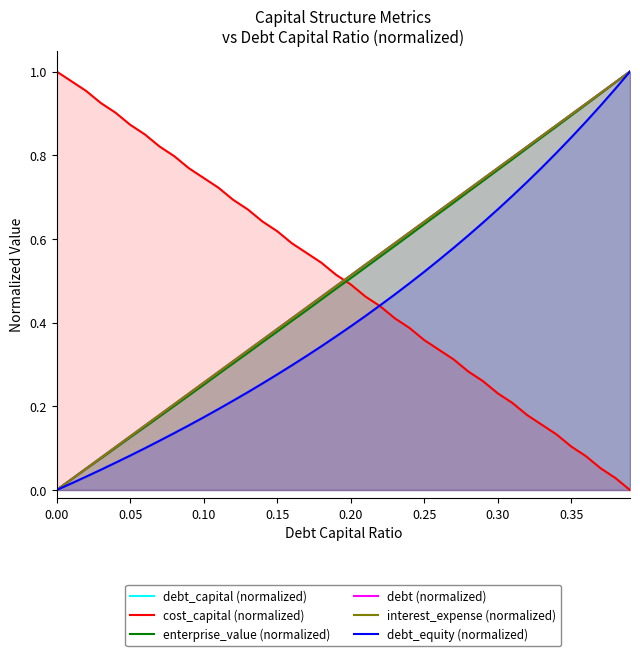

After their last crossing, which series has the higher values: interest_expense (normalized) or cost_capital (normalized)?

interest_expense (normalized)